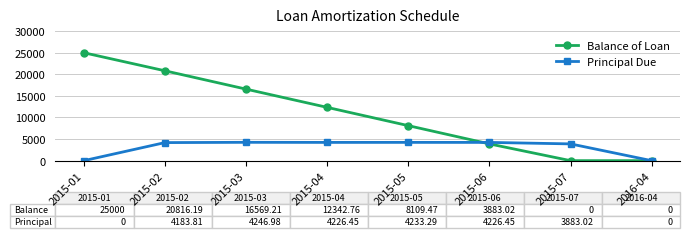

What is the sum of all Principal Due values?

25000.0